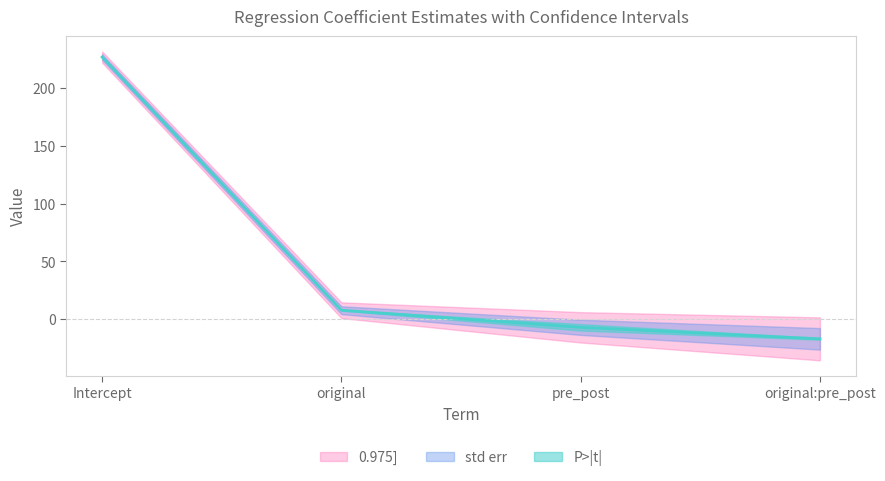

What is the label of the 1st point from the right?

original:pre_post